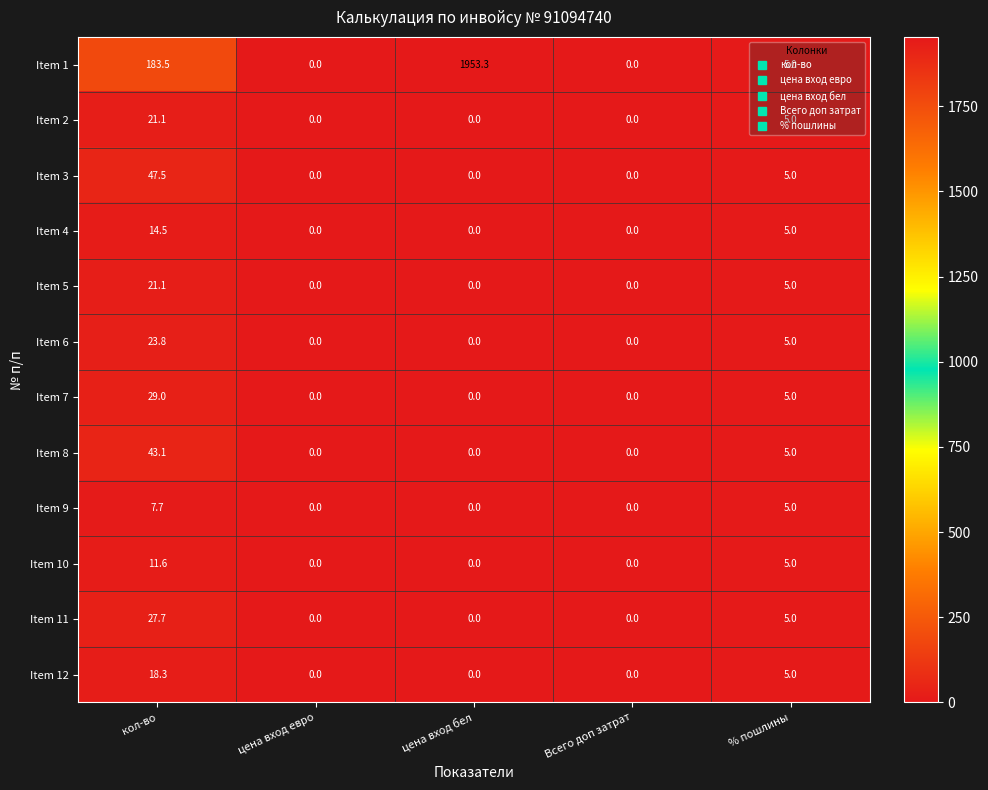

What is the greatest value displayed?

1953.3